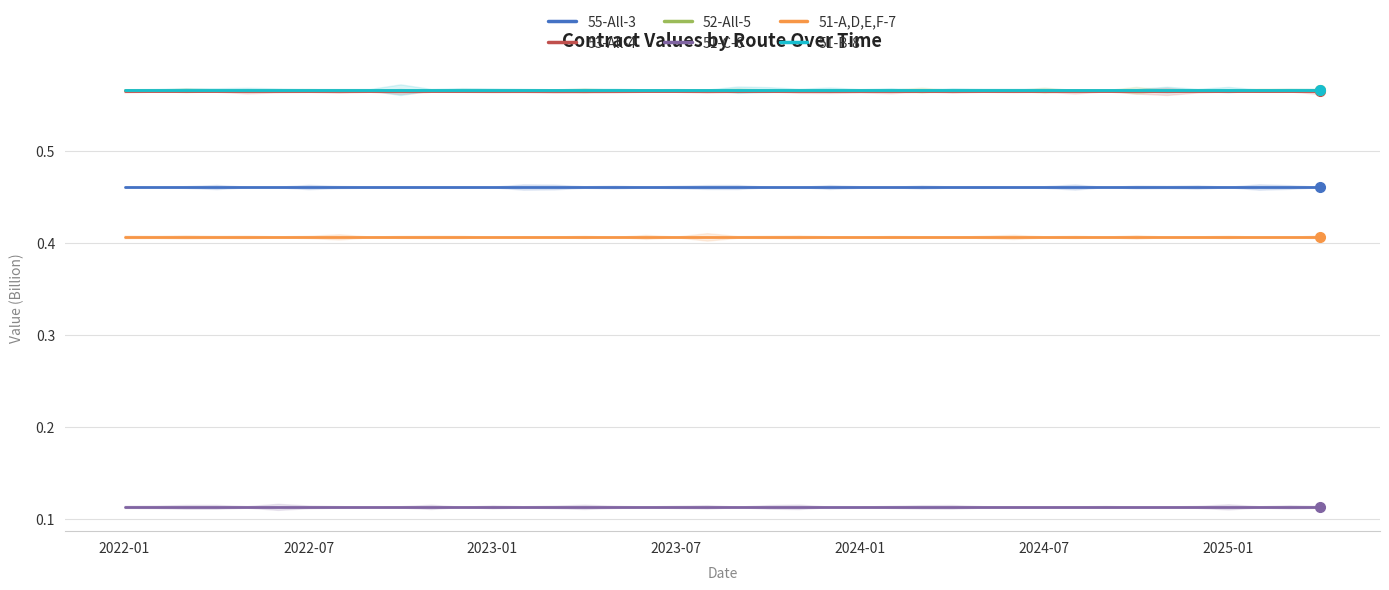

At which label does 51-A,D,E,F-7 reach its peak?

2022-01